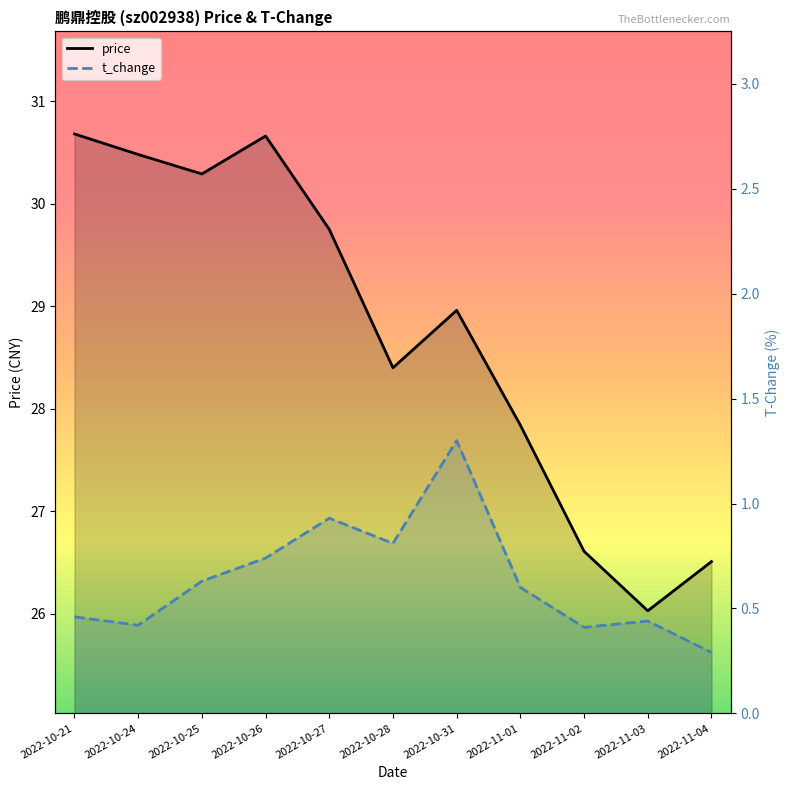

What is the sum of the t_change values at 2022-10-27 and 2022-10-26?

1.7